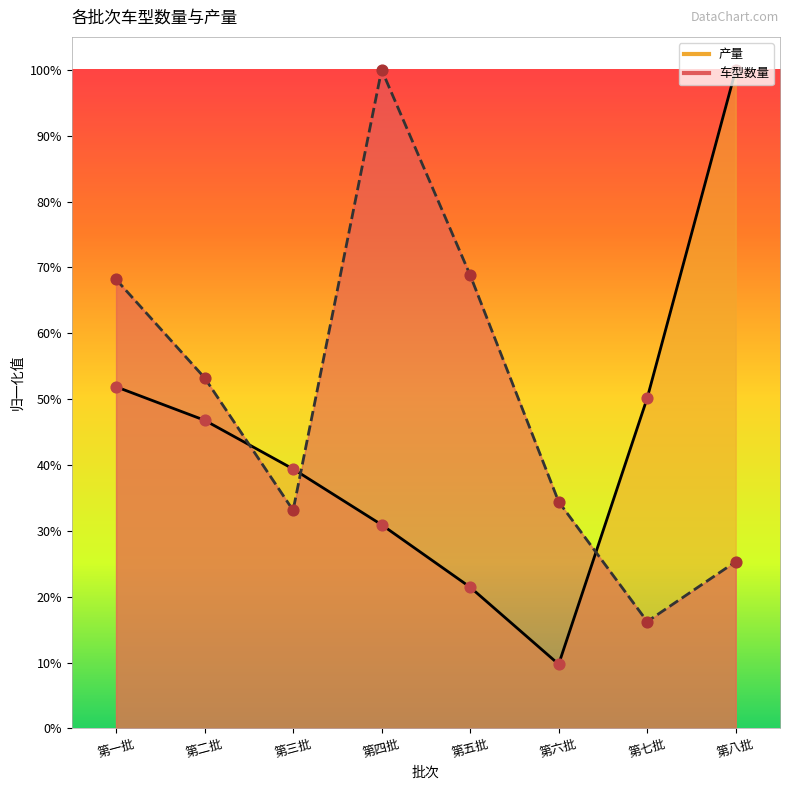

Which series has the largest total across all categories?

车型数量